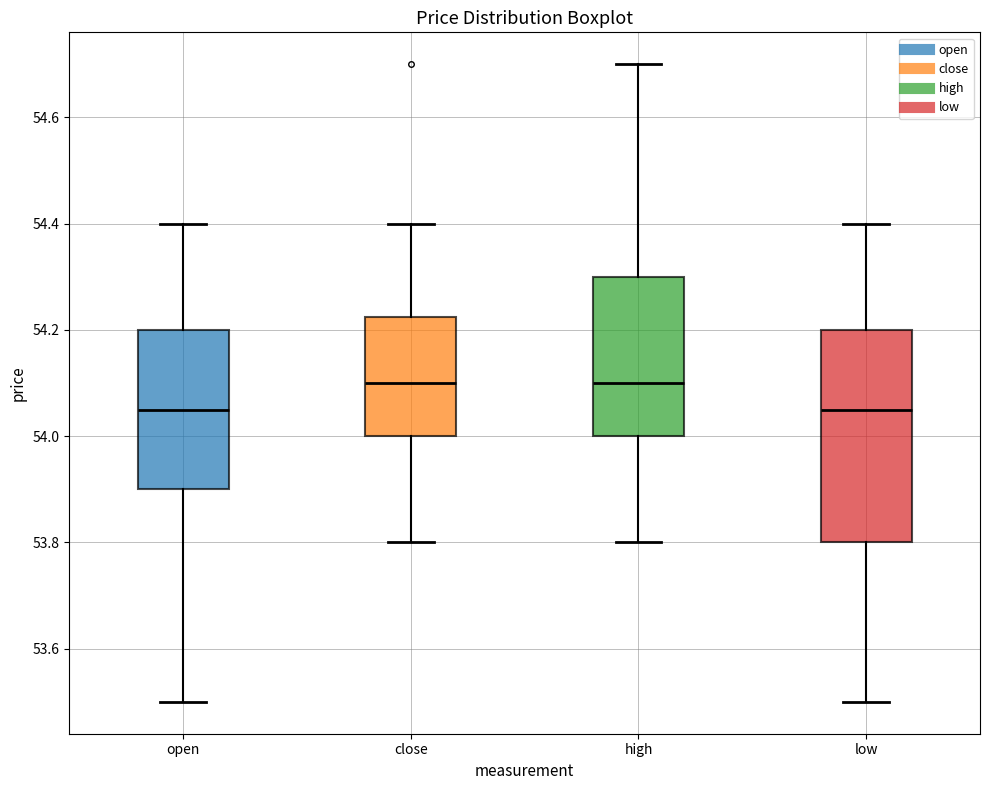

Reading left to right, transcribe this box plot: for each box, give where its median line is, the range the box spans, and where its two whiskers end, as read against the y-axis. The values are not printed on the chart, so give them approximately, as read against the axis.

open: median 54.06, box 53.90 to 54.20, whiskers 53.50 to 54.40
close: median 54.10, box 54.00 to 54.22, whiskers 53.80 to 54.40
high: median 54.10, box 54.00 to 54.30, whiskers 53.80 to 54.70
low: median 54.06, box 53.80 to 54.20, whiskers 53.50 to 54.40